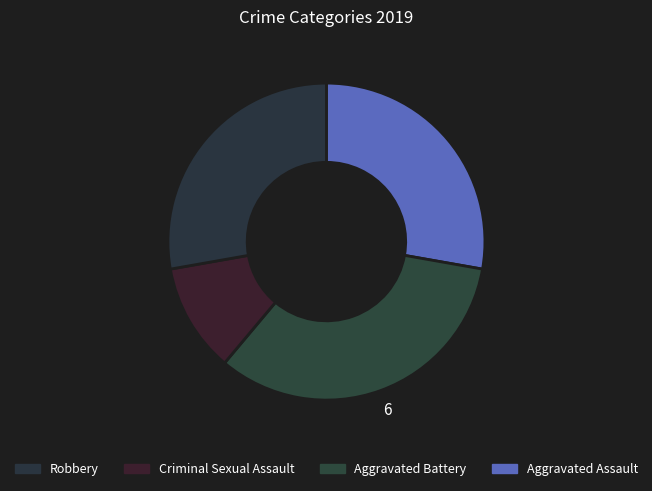

Rank the categories by value from highest to lowest.

Aggravated Battery, Aggravated Assault, Robbery, Criminal Sexual Assault